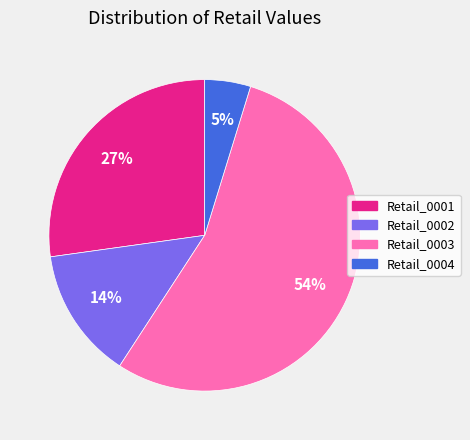

How many slices are in this pie chart?

4